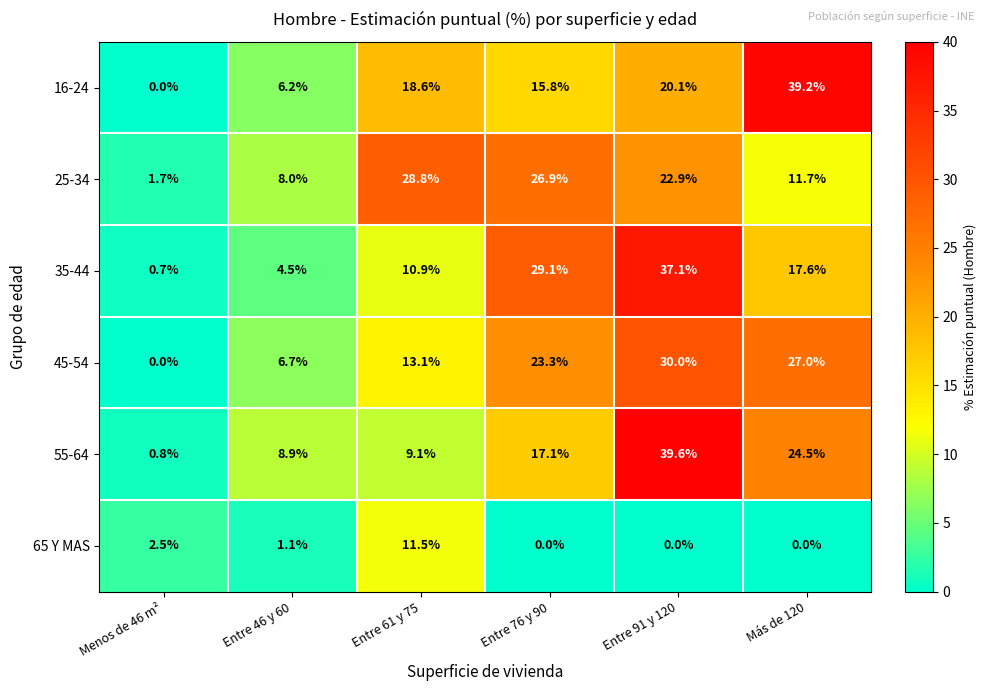

Rank the series by their maximum value, from lowest to highest.

65 Y MAS, 25-34, 45-54, 35-44, 16-24, 55-64